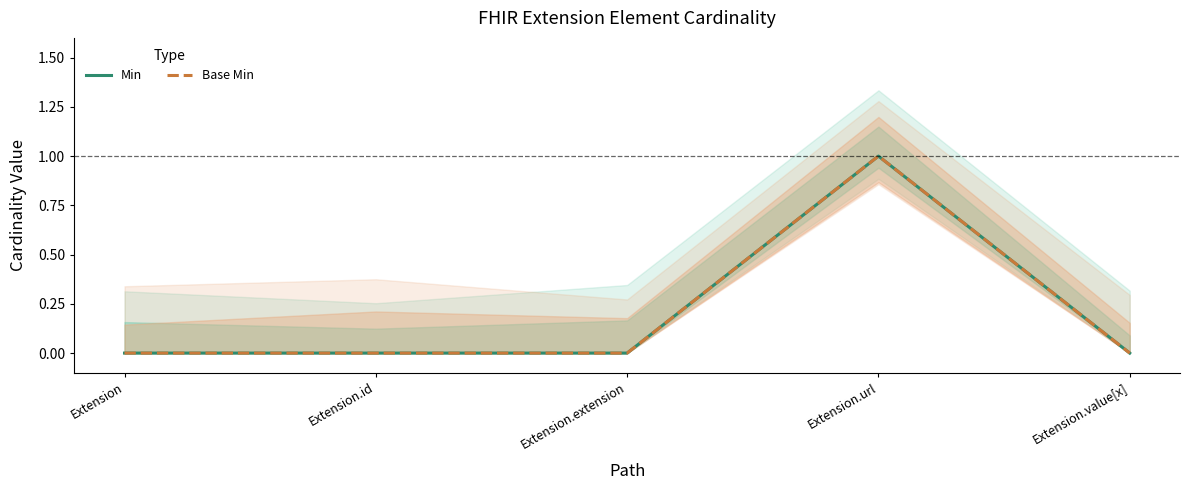

How many interior local peaks does the Min series have?

1